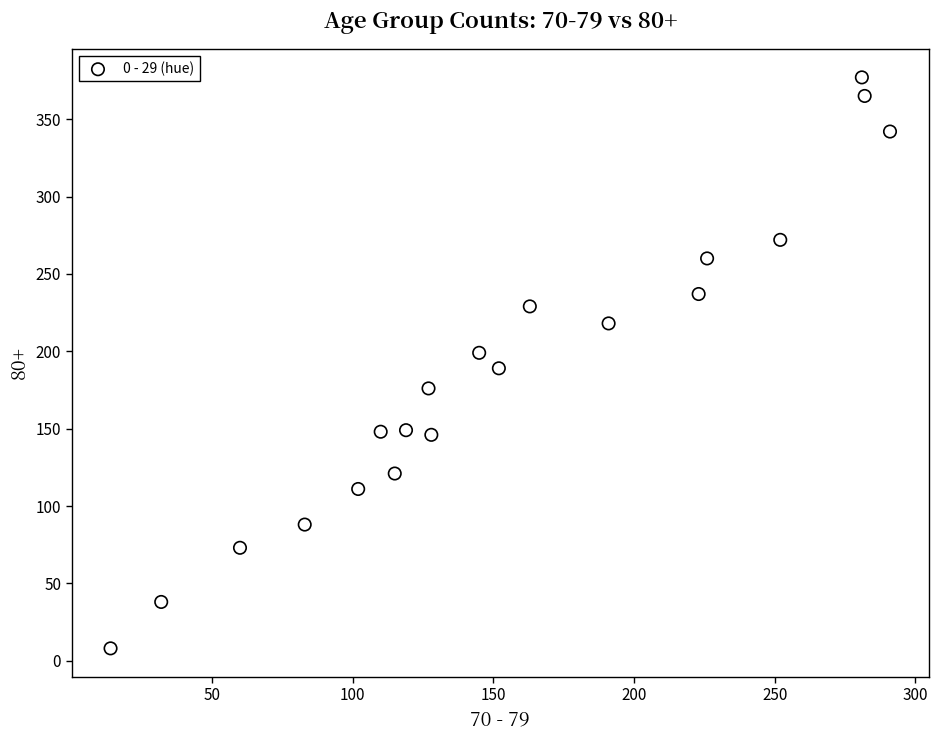

What is the range of X values (max minus min)?

277